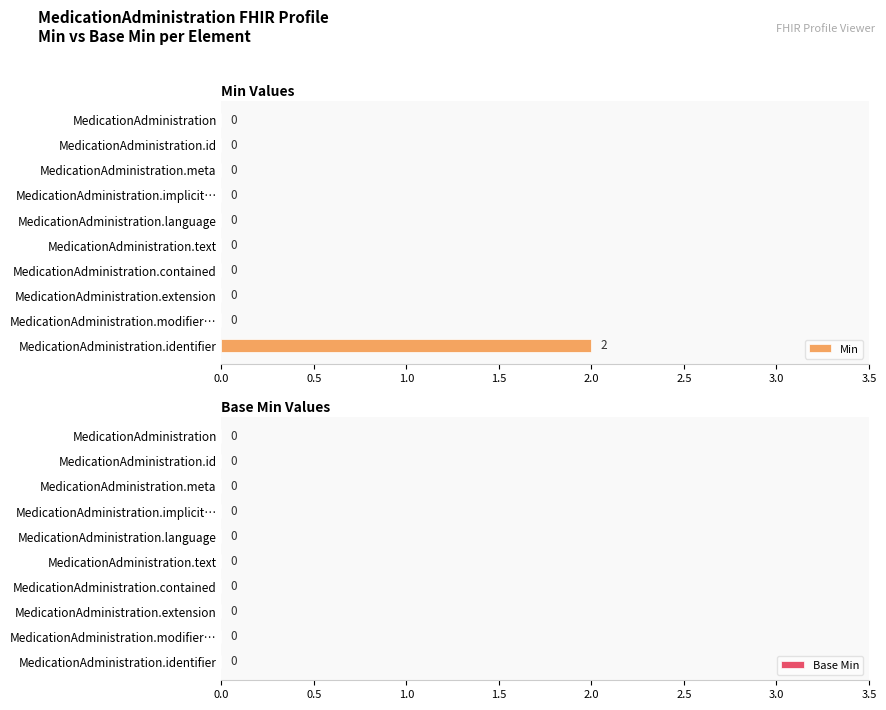

How many values are between 0 and 1?

9